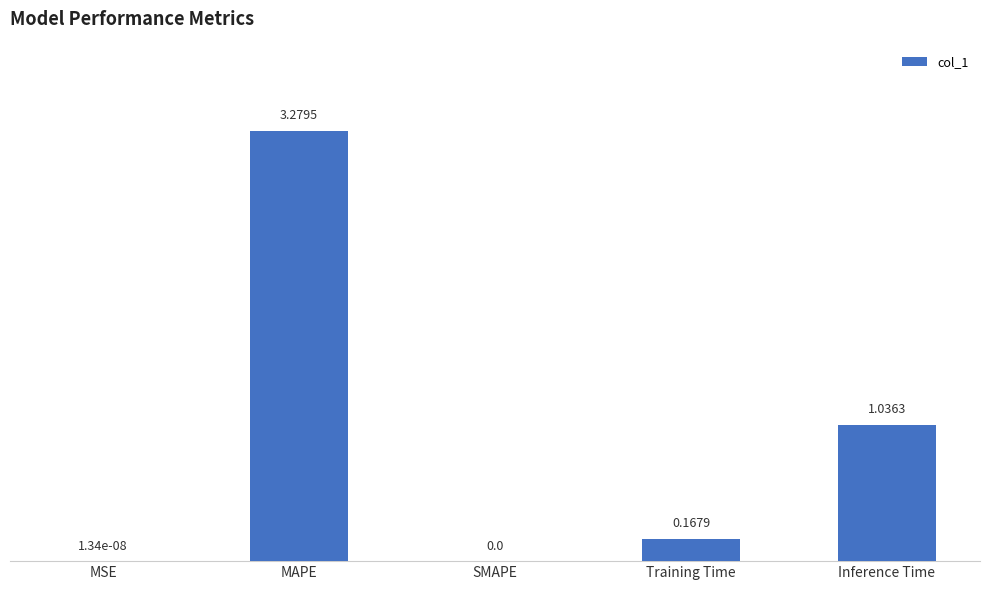

Between SMAPE and MAPE, which is larger?

MAPE